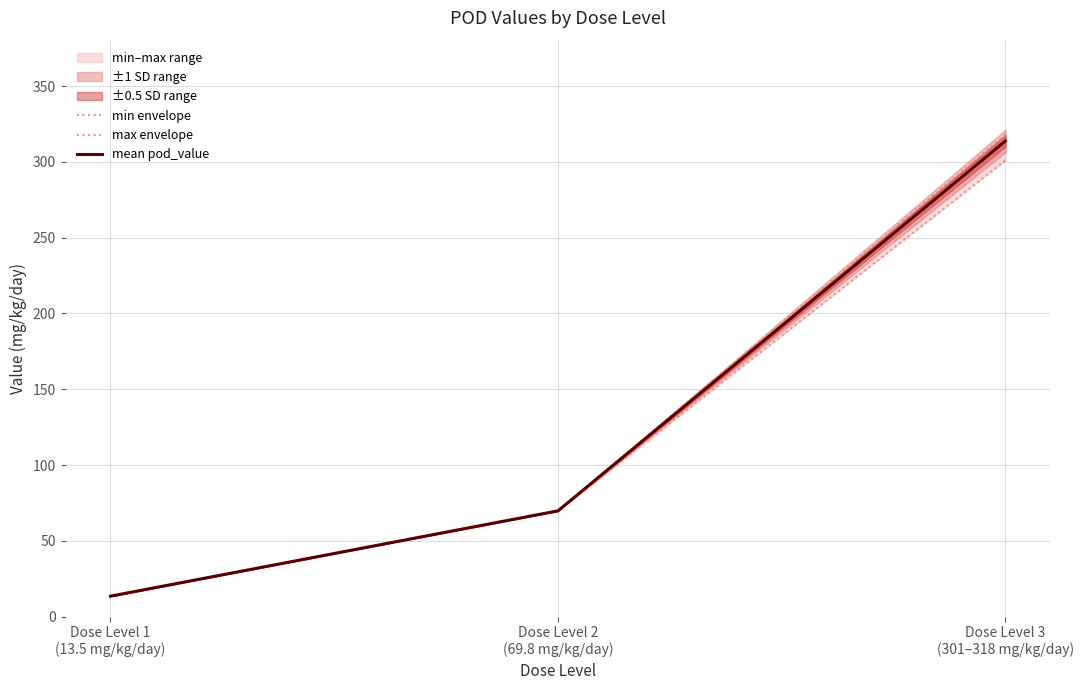

The min envelope series shows 200.6 at Dose Level 3
(301–318 mg/kg/day). True or false?

False